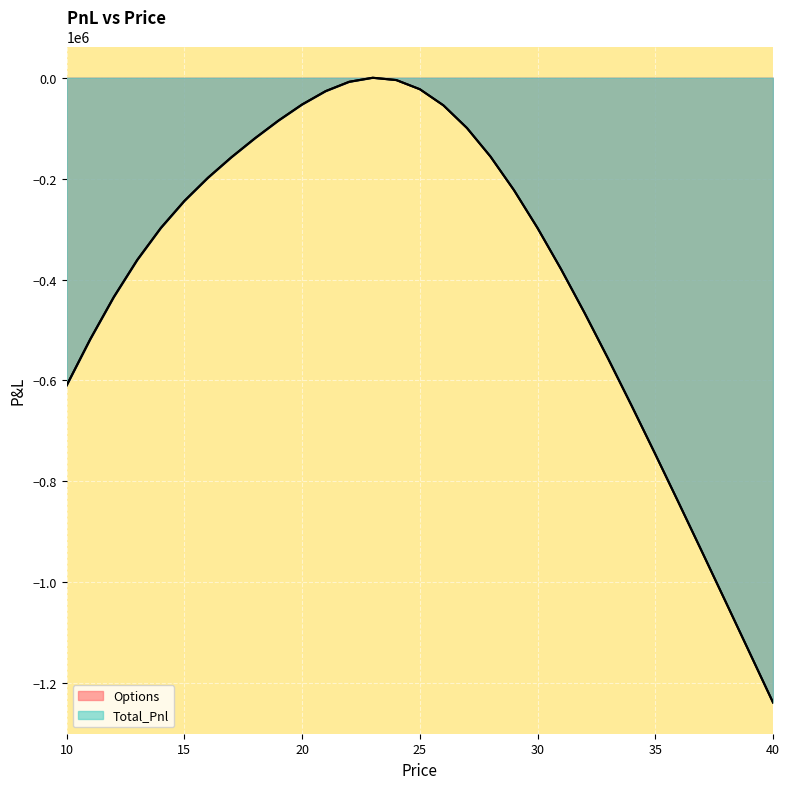

Which series has the largest total across all categories?

Options